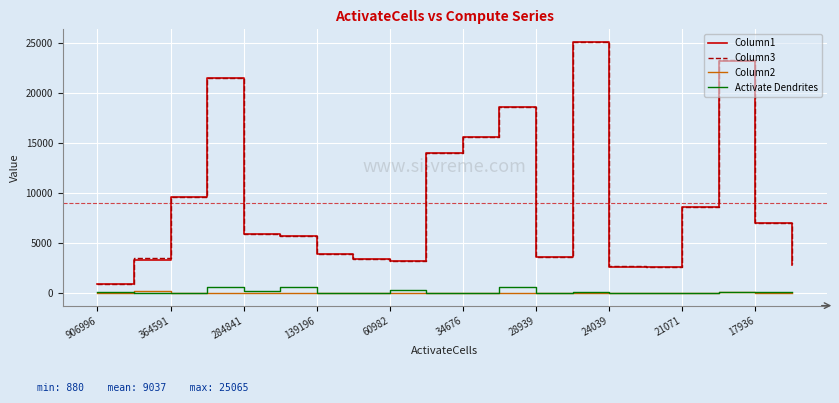

True or false: Activate Dendrites and Column1 cross at least once.

False